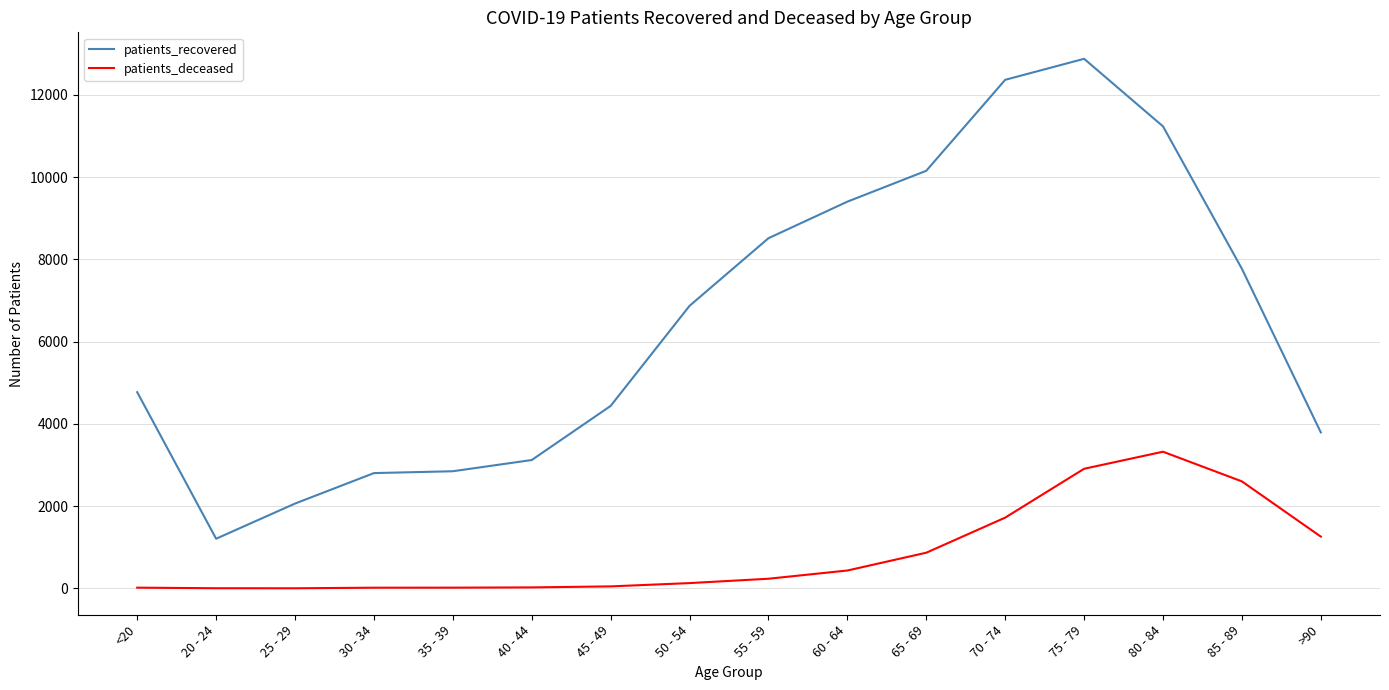

Which series has the largest range (max minus min)?

patients_recovered